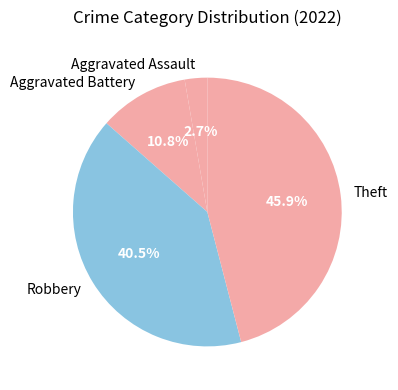

What percentage is the Theft slice, to the nearest percent?

46%